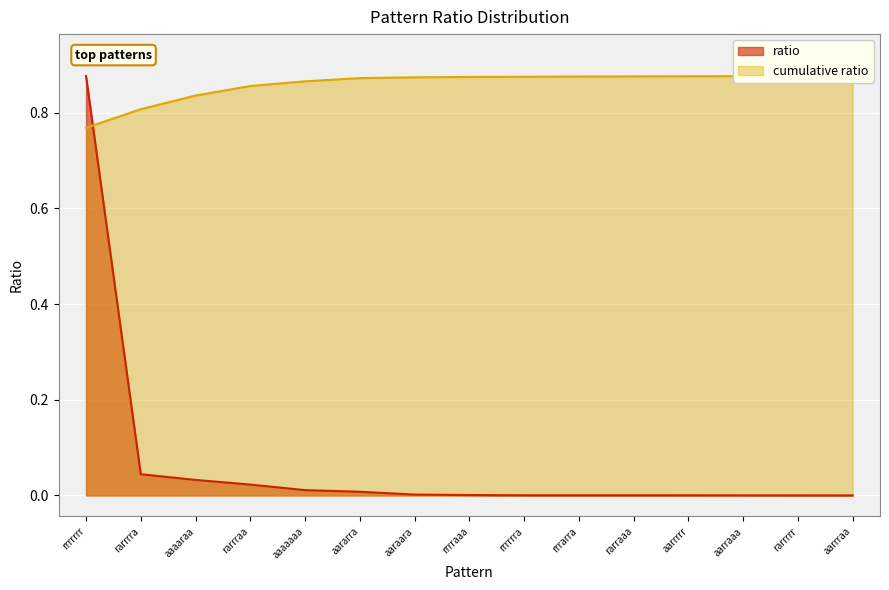

What position from the right is aaaaaaa?

11